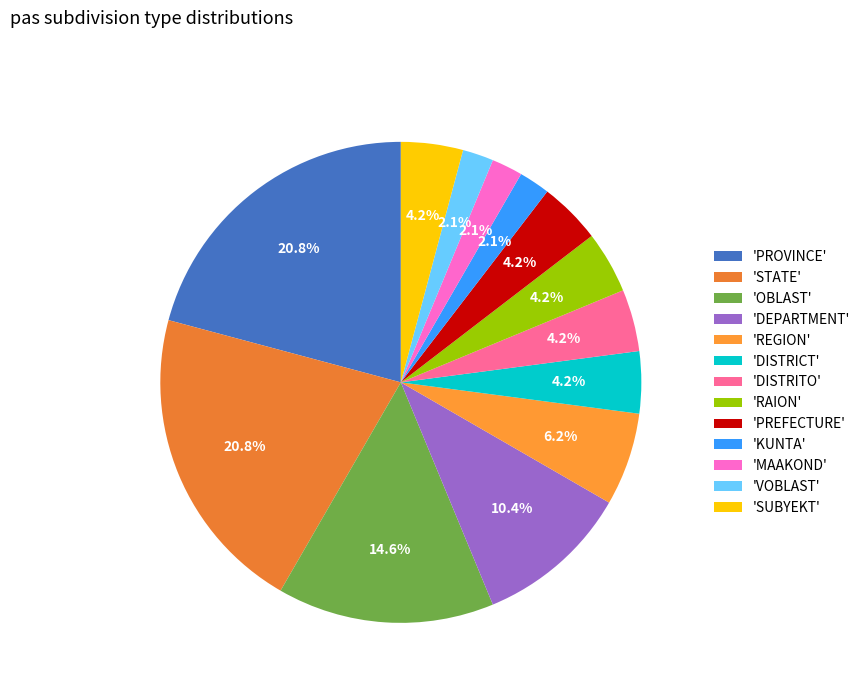

Count the number of slices in the pie.

13